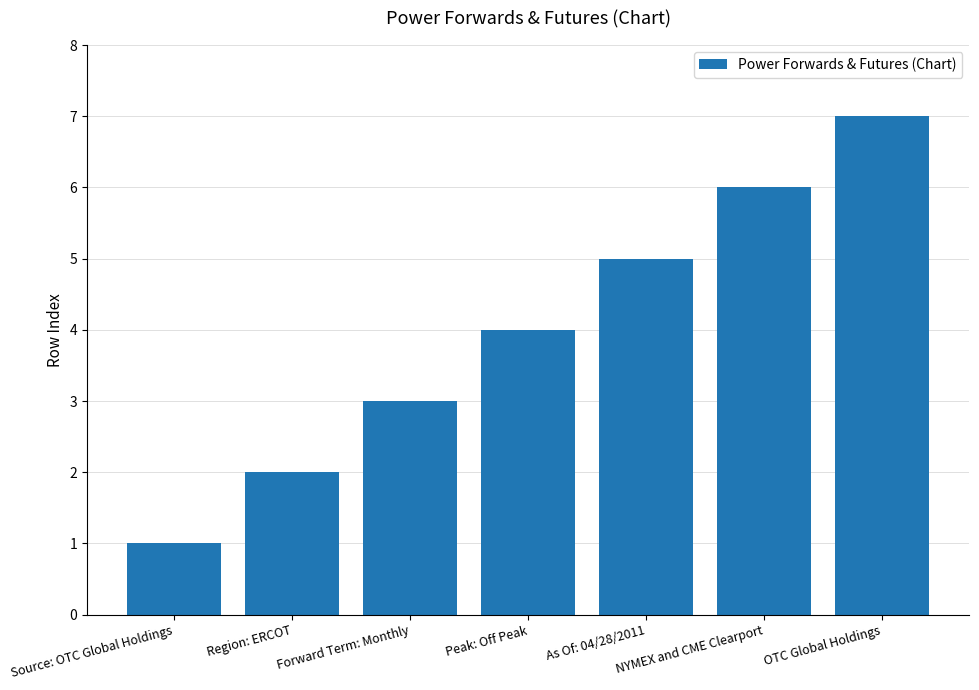

What is the average value?

4